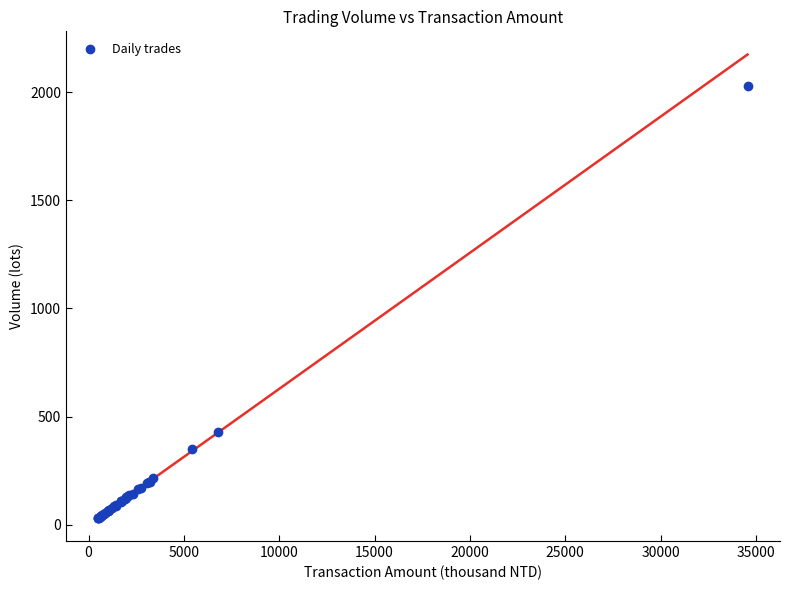

What Y value in the scatter plot is closest to 1031?

428